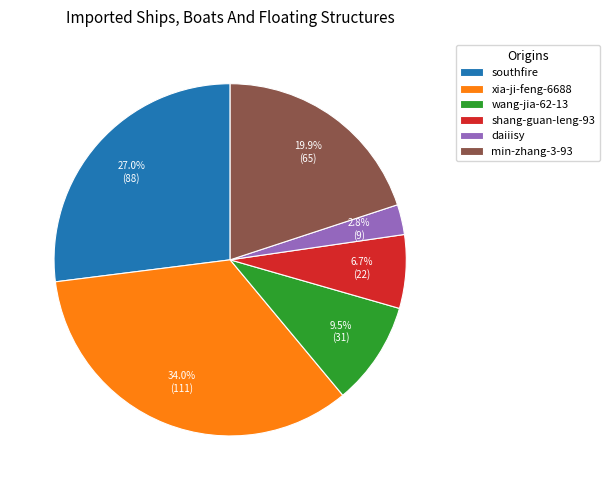

Approximately how many times larger is the value at wang-jia-62-13 compared to southfire?

0.4